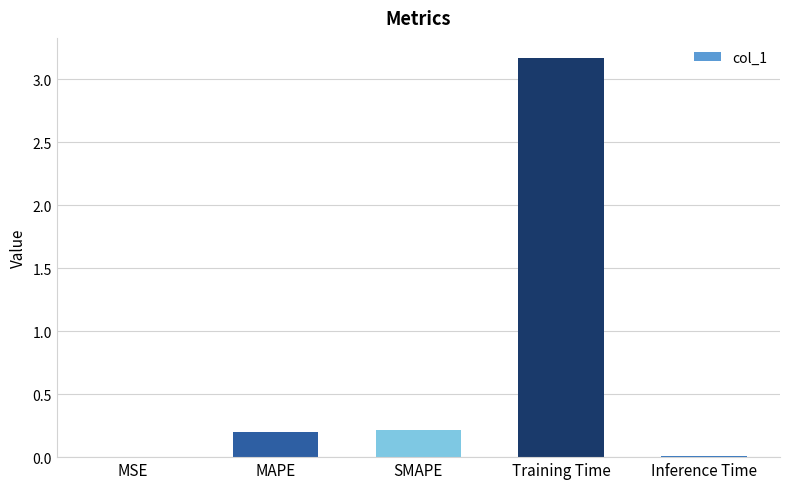

What is the change in value from SMAPE to Training Time?

+3.0